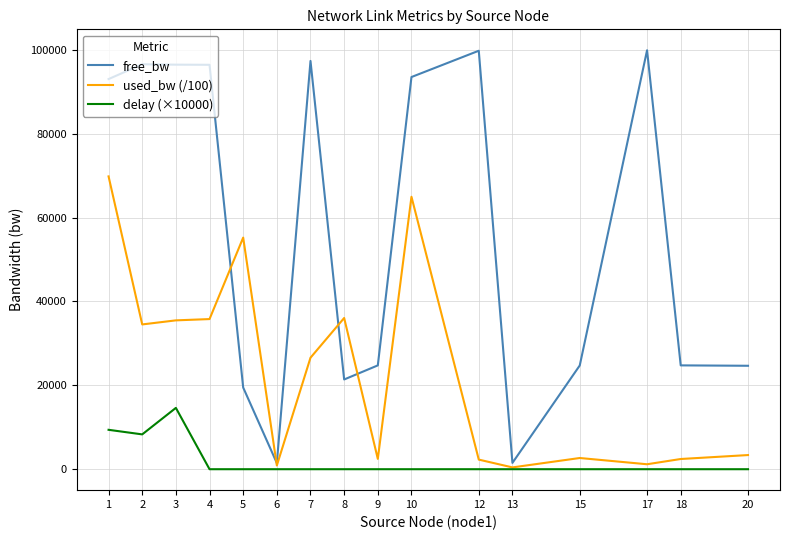

What is the maximum value shown in the chart?

99881.8